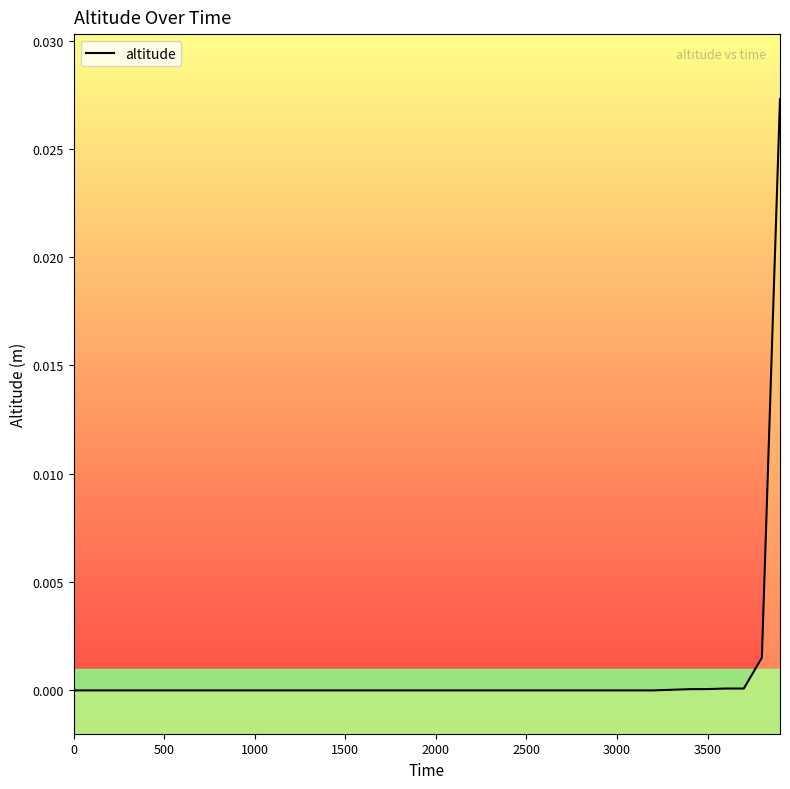

Does the chart display data point markers on the line(s)?

No